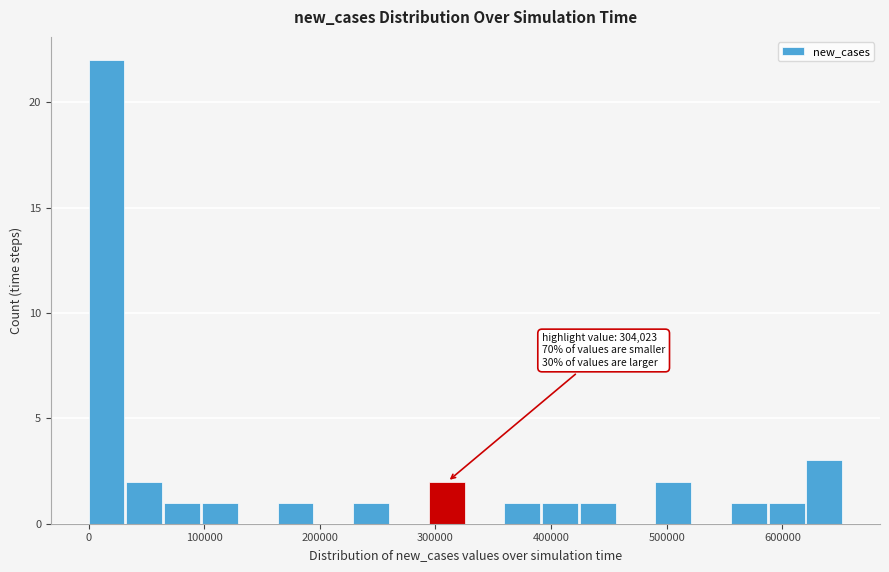

Read against the x-axis, roughly where is the centre of the tallest bar?

20000